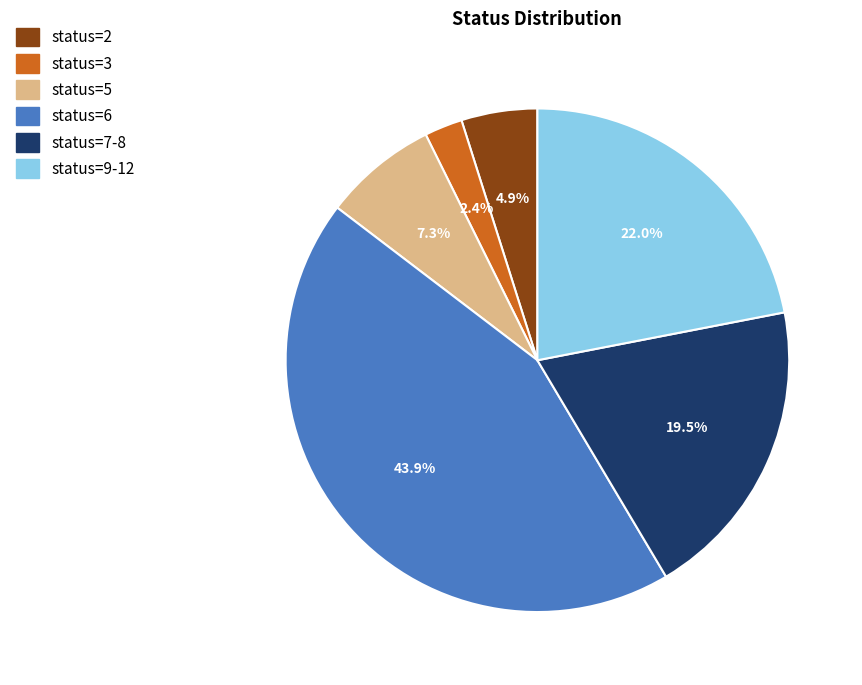

How many slices are in this pie chart?

6